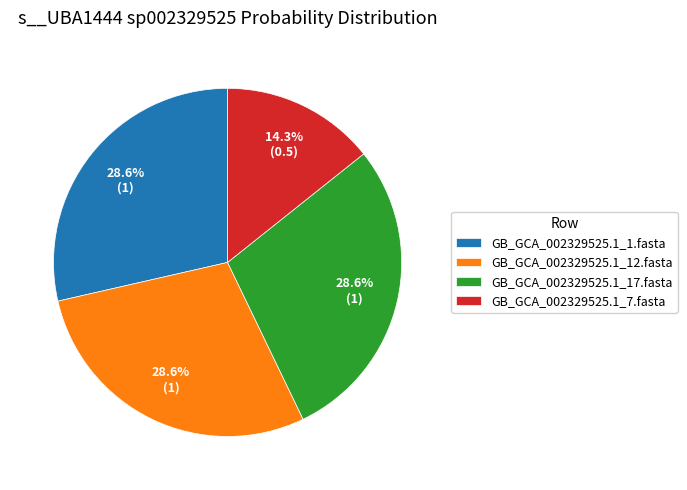

Is it true that GB_GCA_002329525.1_1.fasta is 29% of the pie?

True